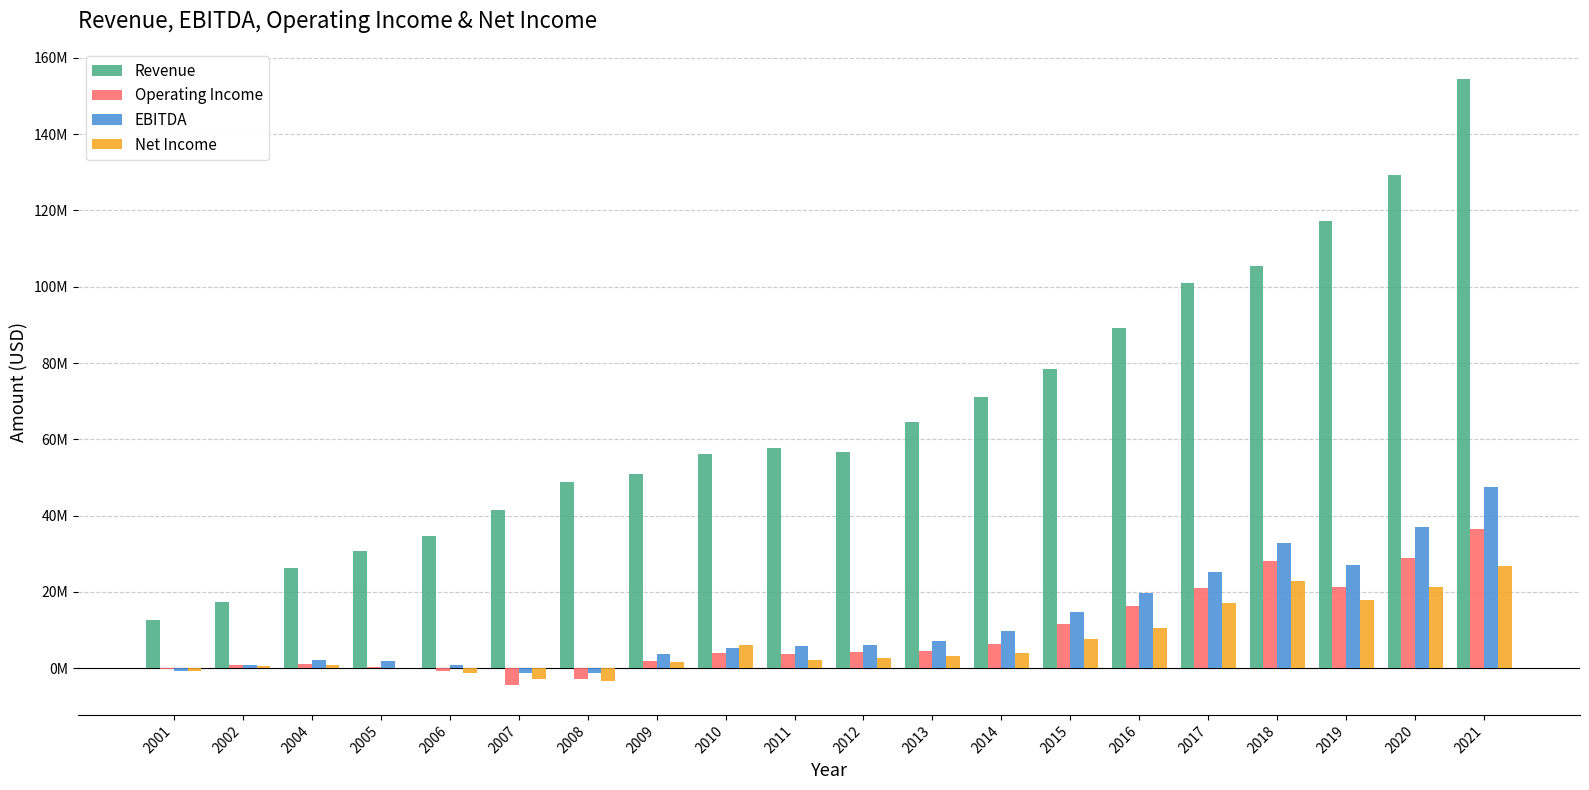

Does the chart contain stacked bars?

No